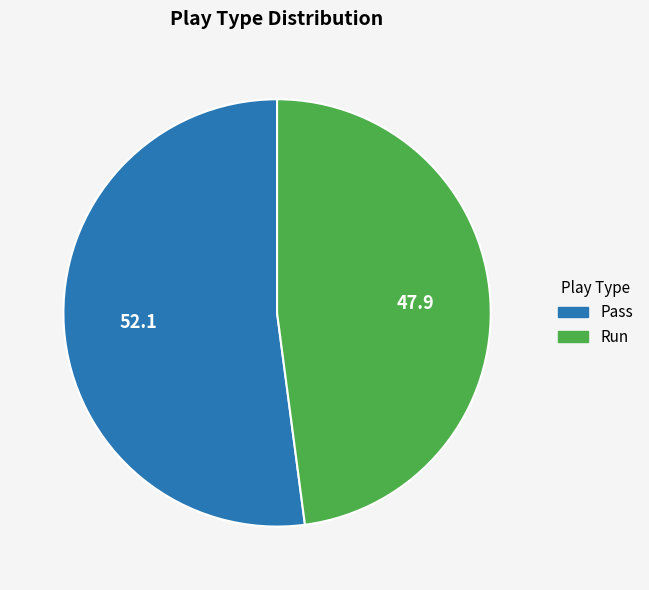

Is it true that Pass is 60% of the pie?

False